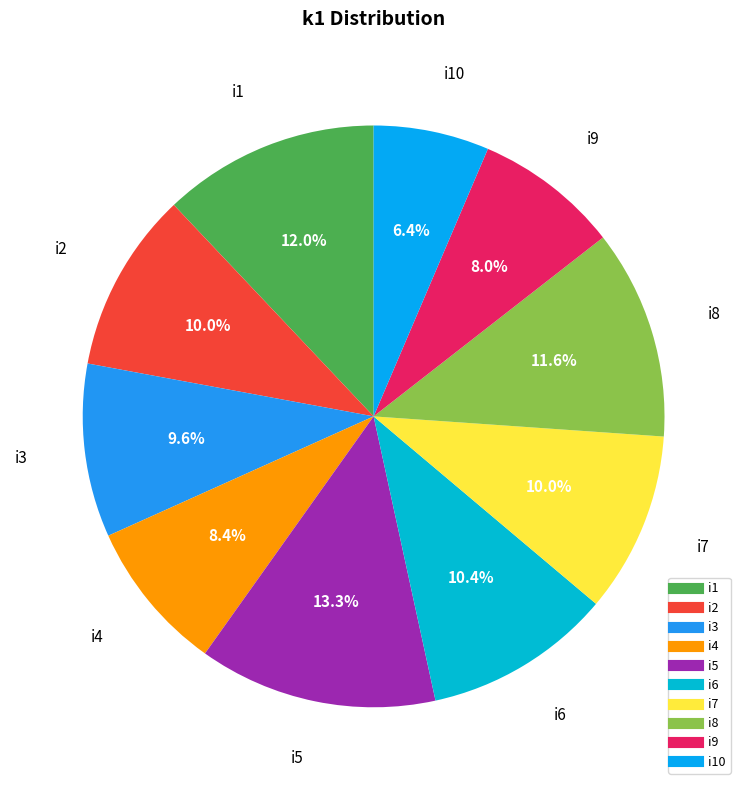

What is the largest slice in the pie chart?

i5